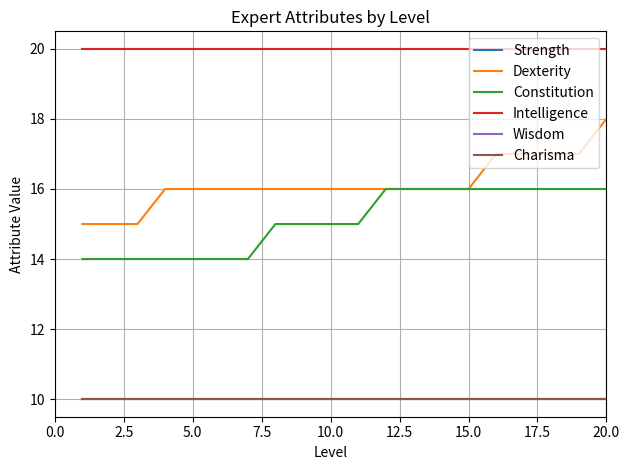

Does the chart have visible grid lines?

Yes